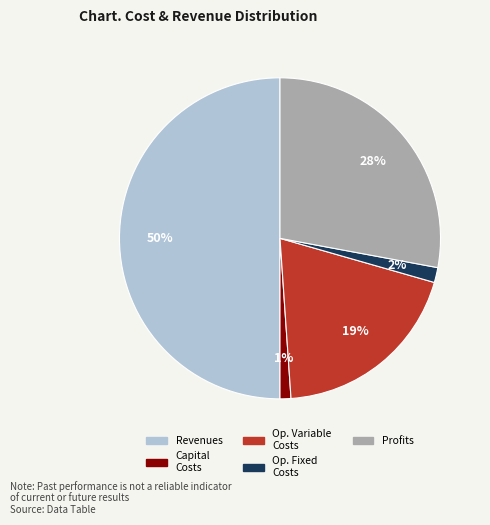

Between Profits and Revenues, which is larger?

Revenues